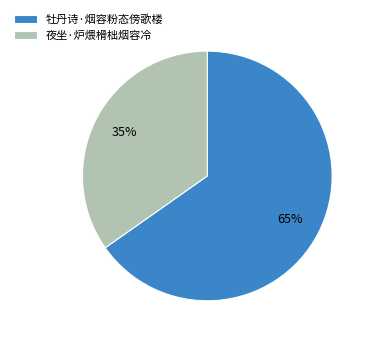

Which category has the smallest portion of the pie?

夜坐·炉煨榾柮烟容冷